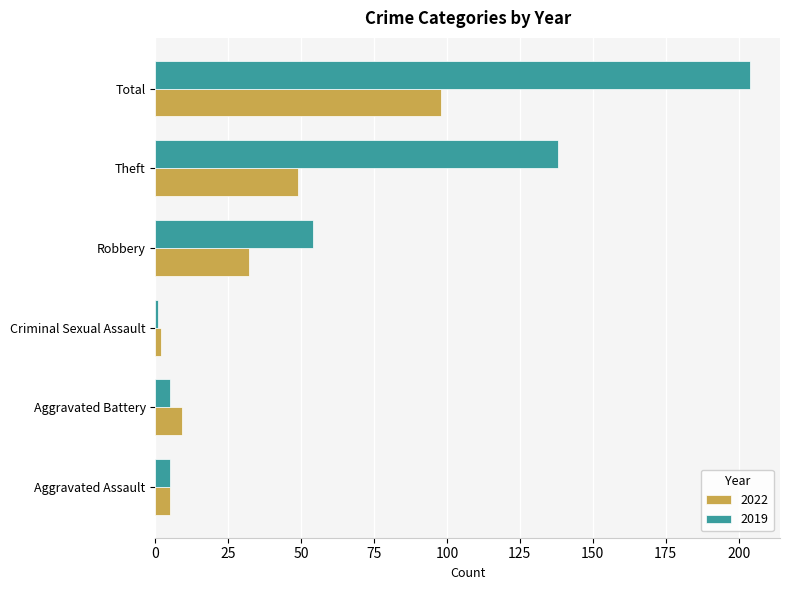

Where is 2019 nearest to the value 102?

Theft